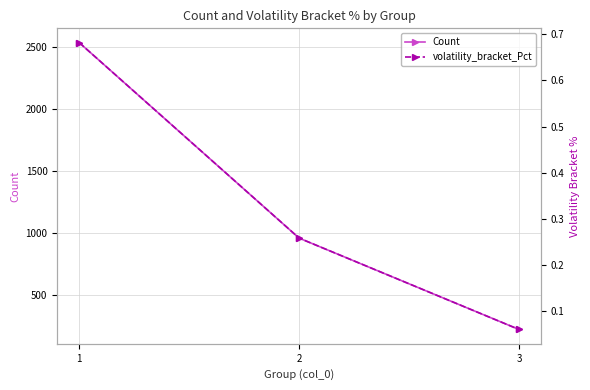

At 2, list the series in order from smallest to largest.

volatility_bracket_Pct, Count